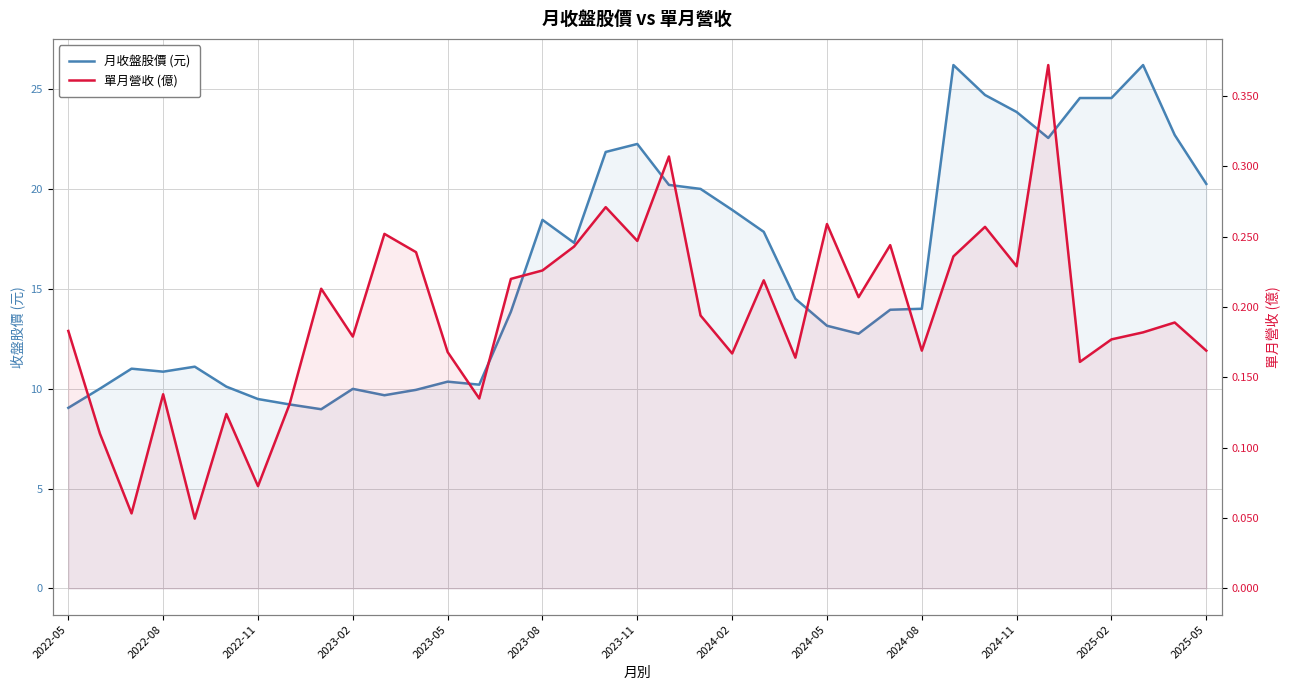

How many interior local valleys does the 月收盤股價 (元) series have?

7